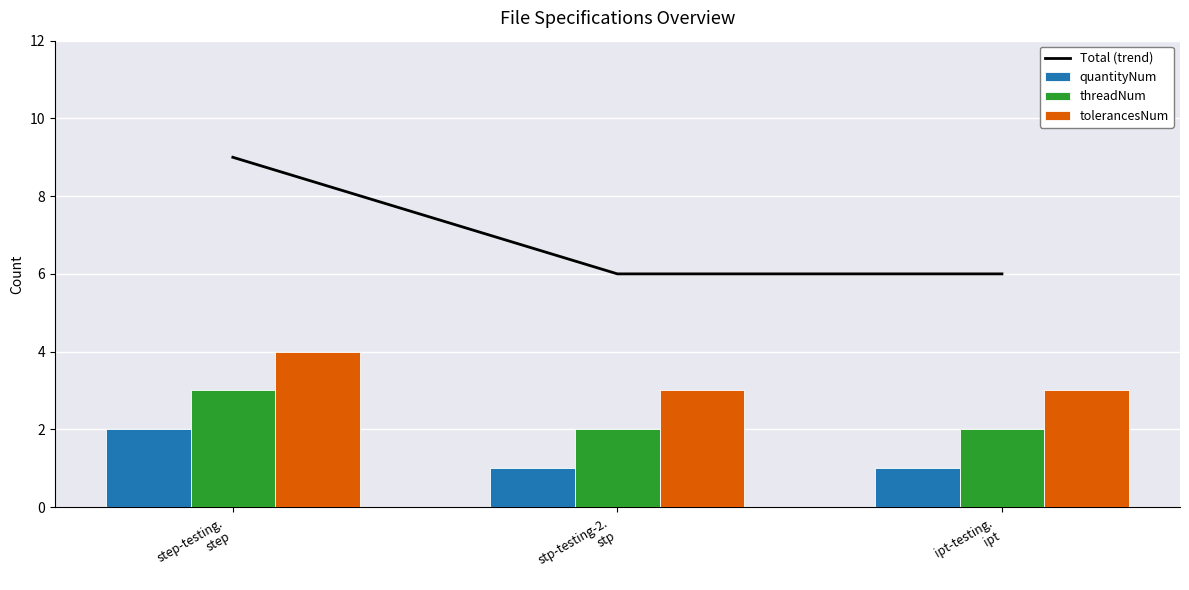

The quantityNum series shows 2 at ipt-testing.
ipt. True or false?

False